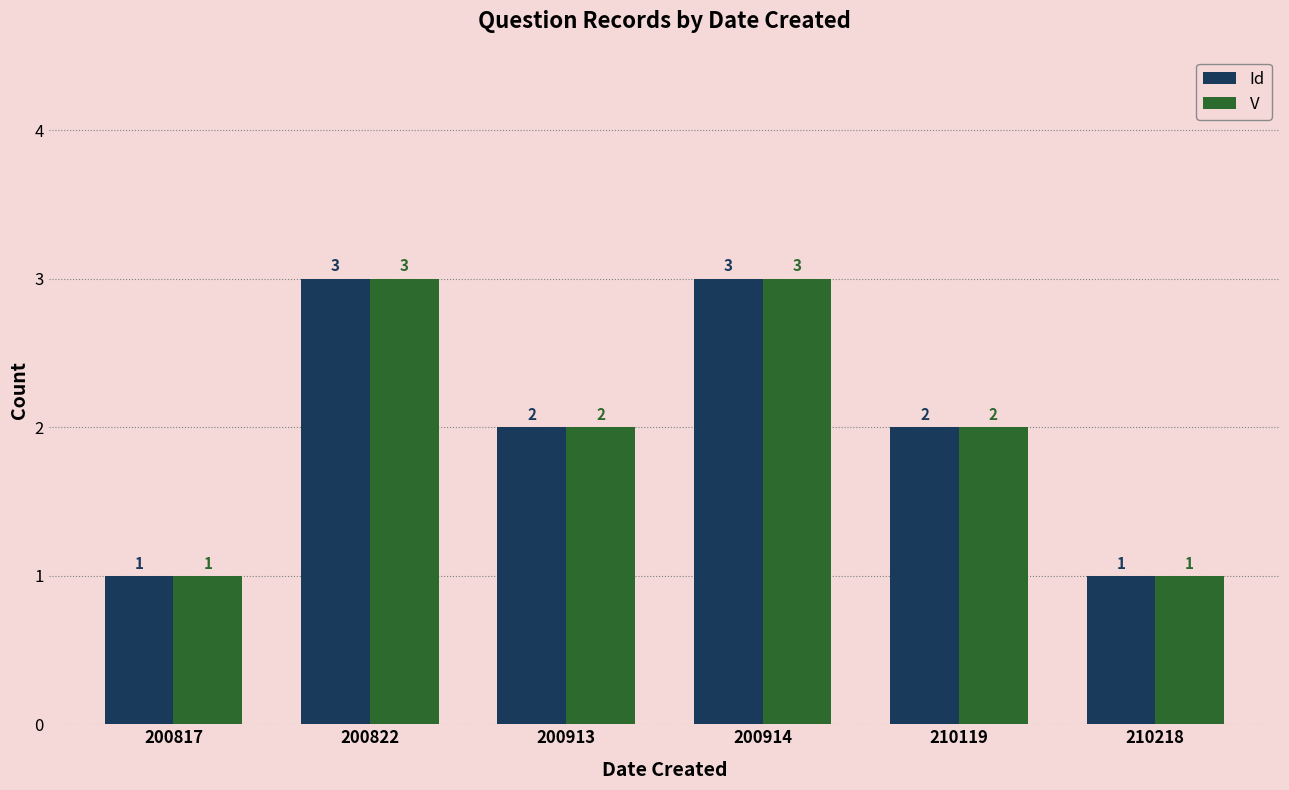

How many groups of bars are there?

6